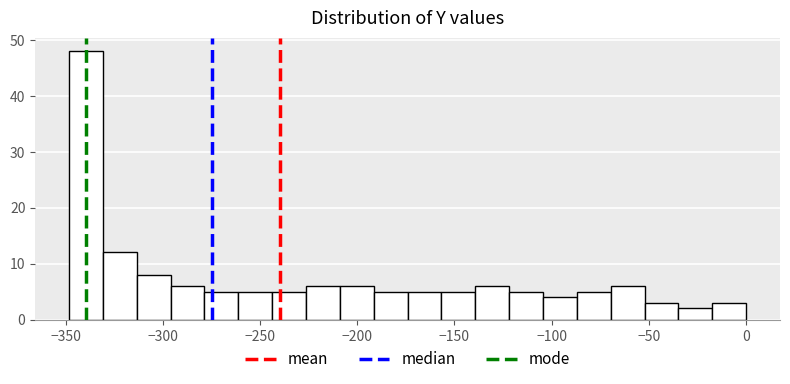

Read against the x-axis, roughly where is the centre of the tallest bar?

-340